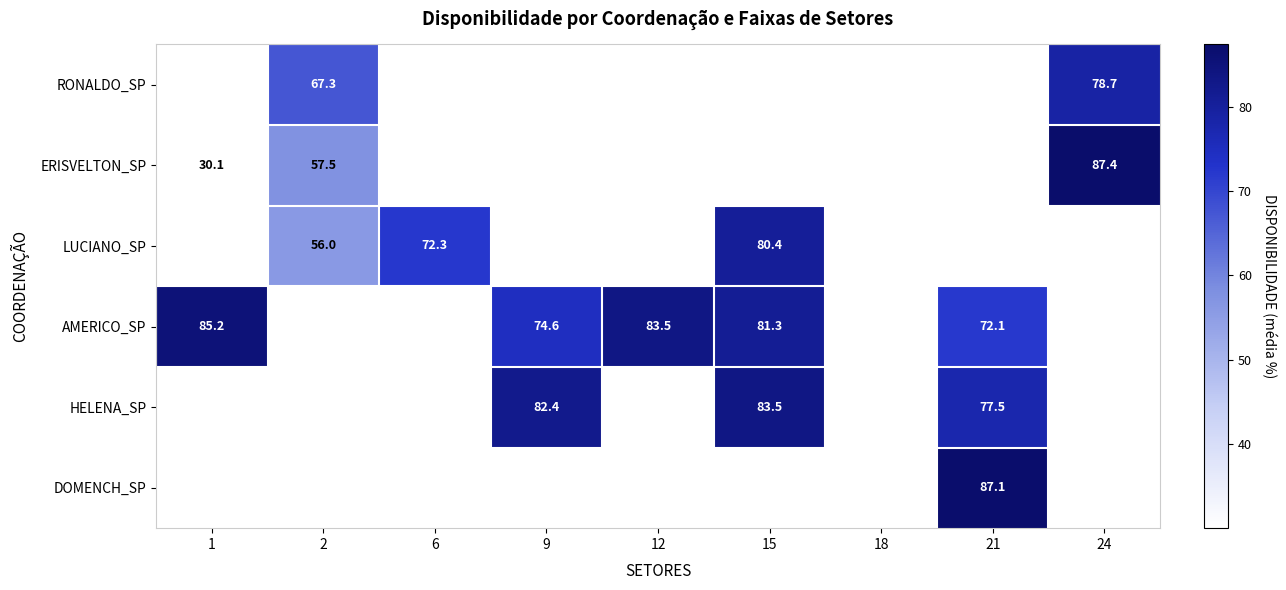

Between 2 and 12, which is larger?

12